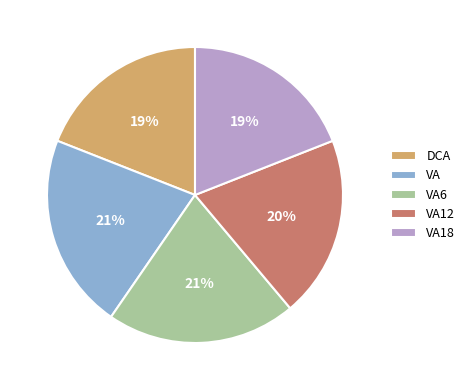

To the nearest percent, what portion does VA6 represent?

21%